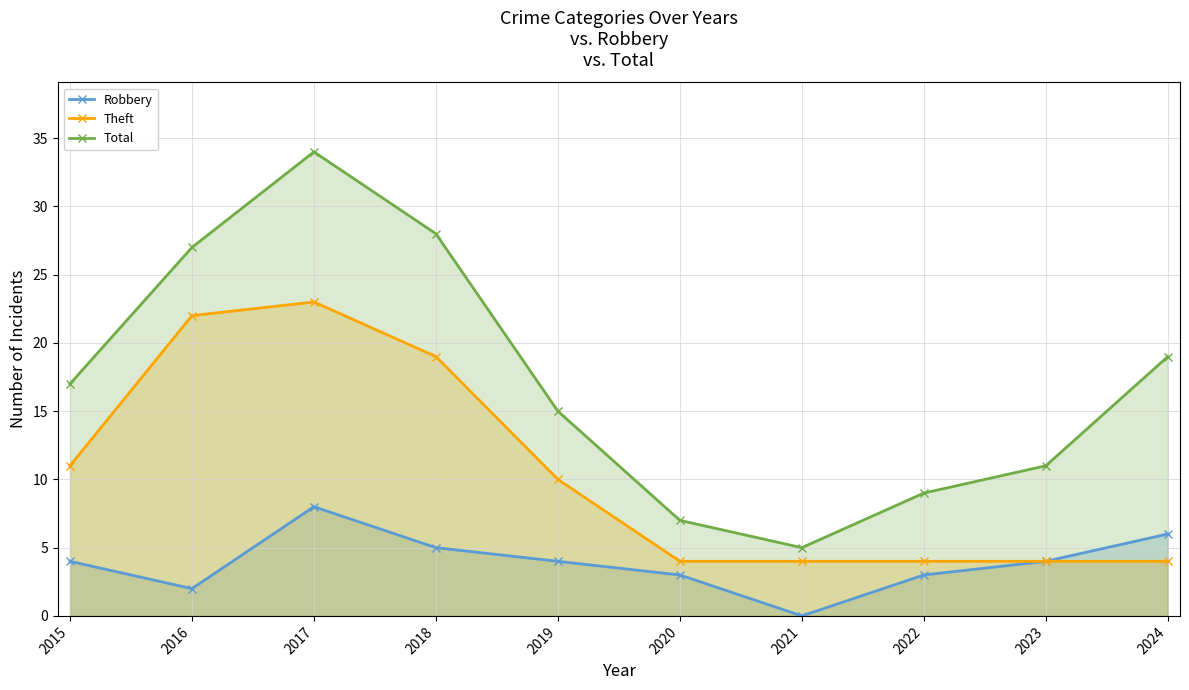

True or false: Robbery and Total intersect in this chart.

False